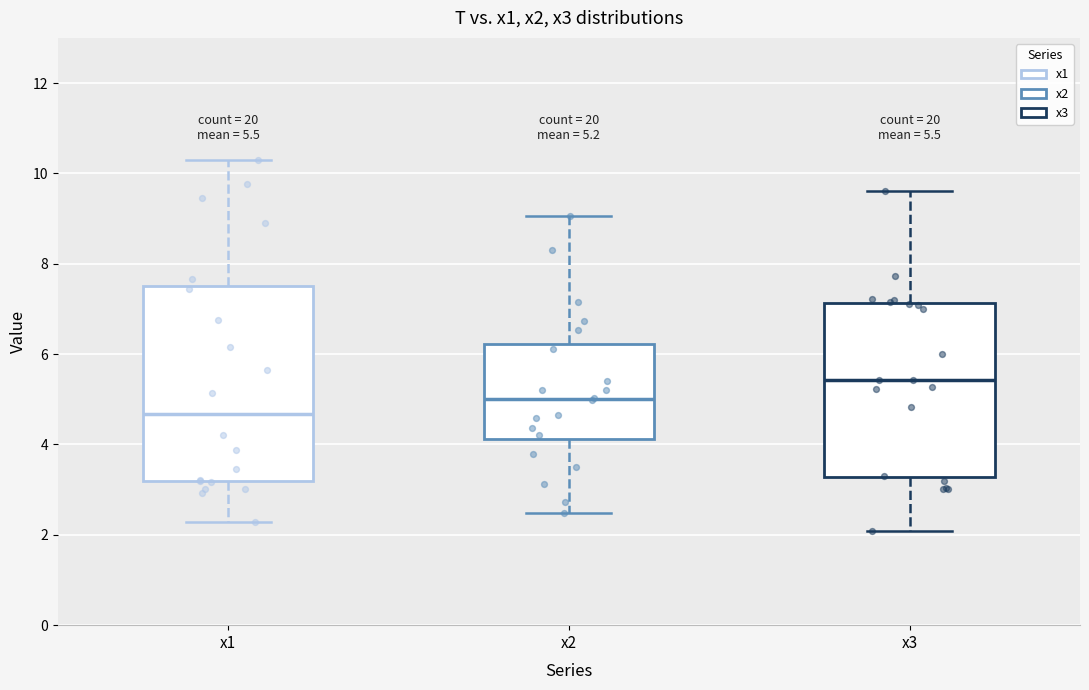

Which box has the highest median line?

x3